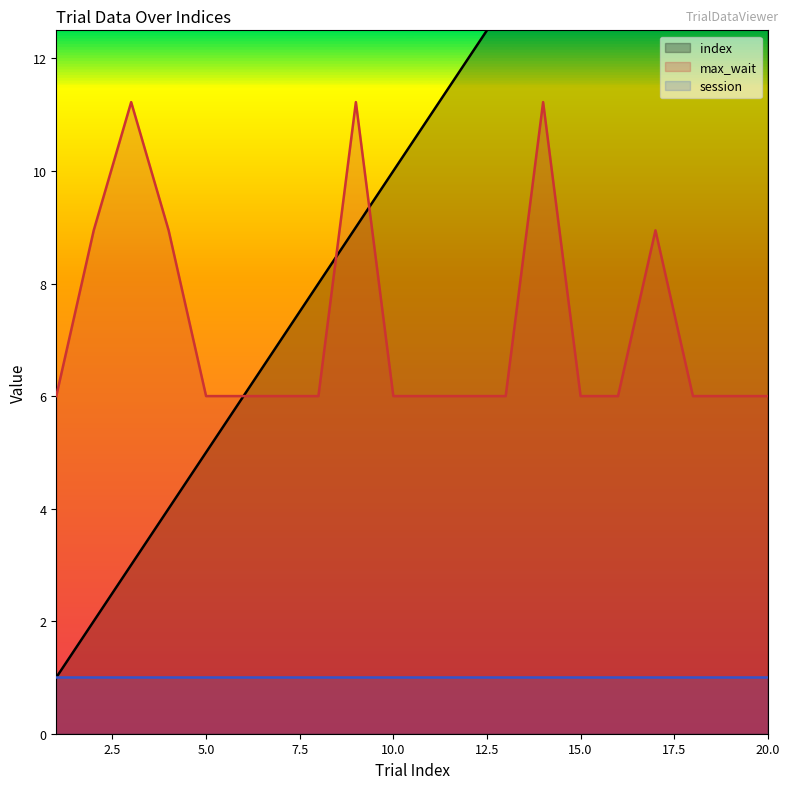

What is the highest value of the max_wait series?

11.2